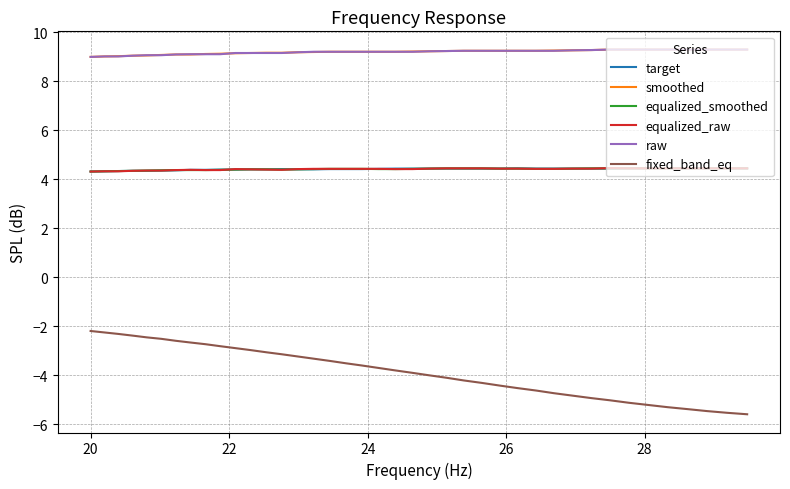

Which series has the largest range (max minus min)?

fixed_band_eq